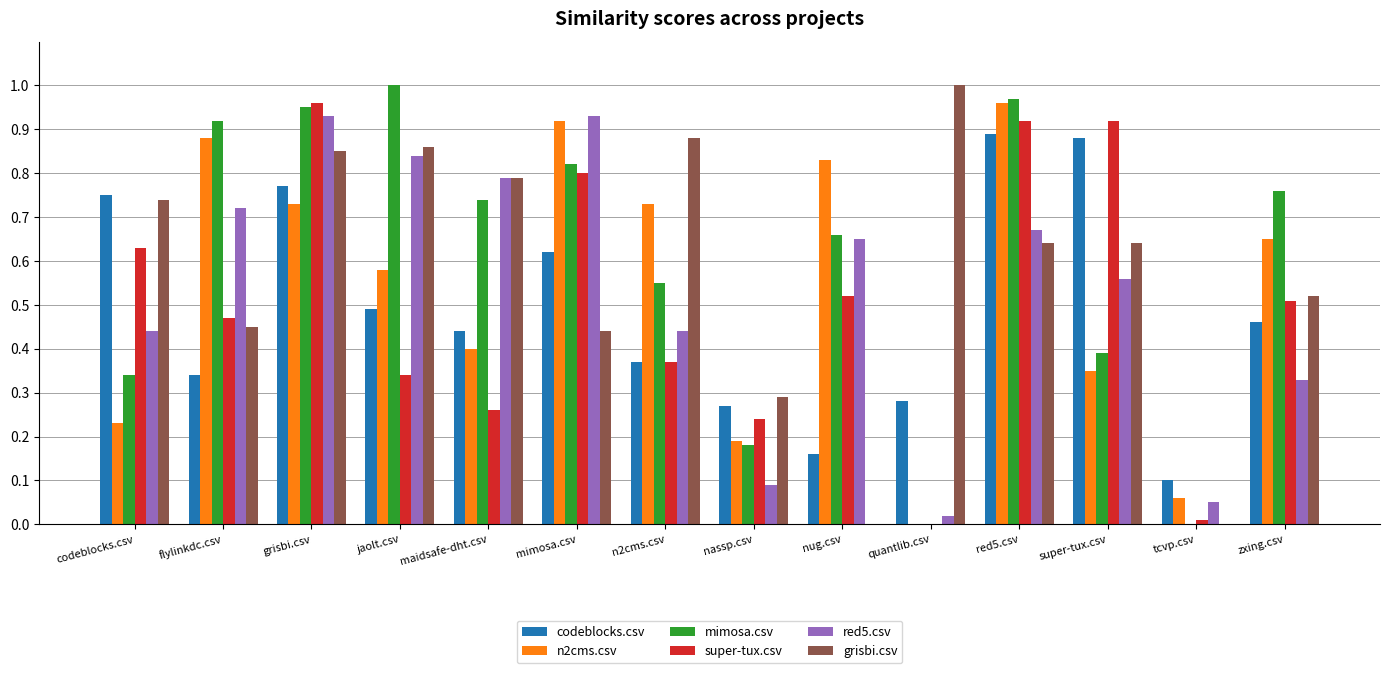

True or false: red5.csv has a value of 0.2 at nassp.csv.

False